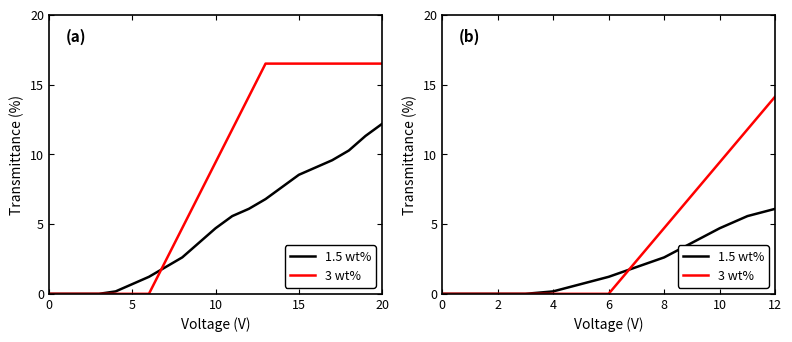

What is the sum of all 3 wt% values?

247.5